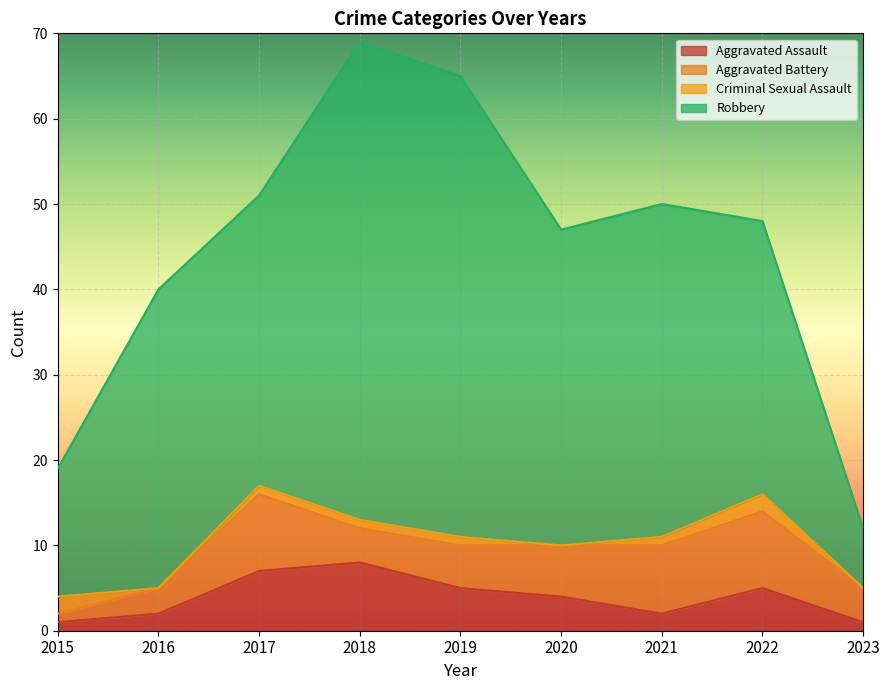

Which series changed the most between 2018 and 2020?

Robbery